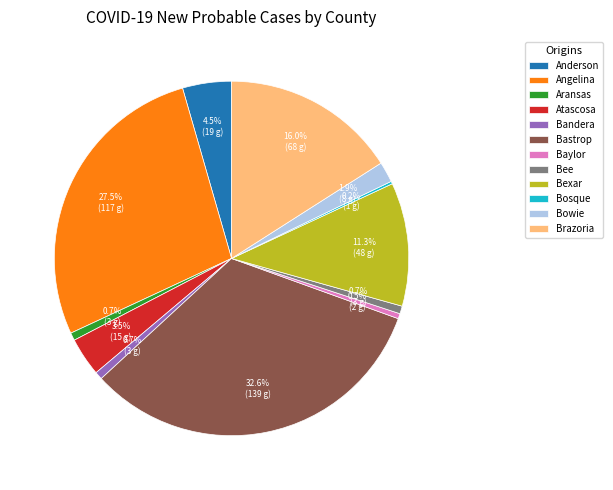

To the nearest percent, what is the difference between the largest and smallest slice percentages?

32%